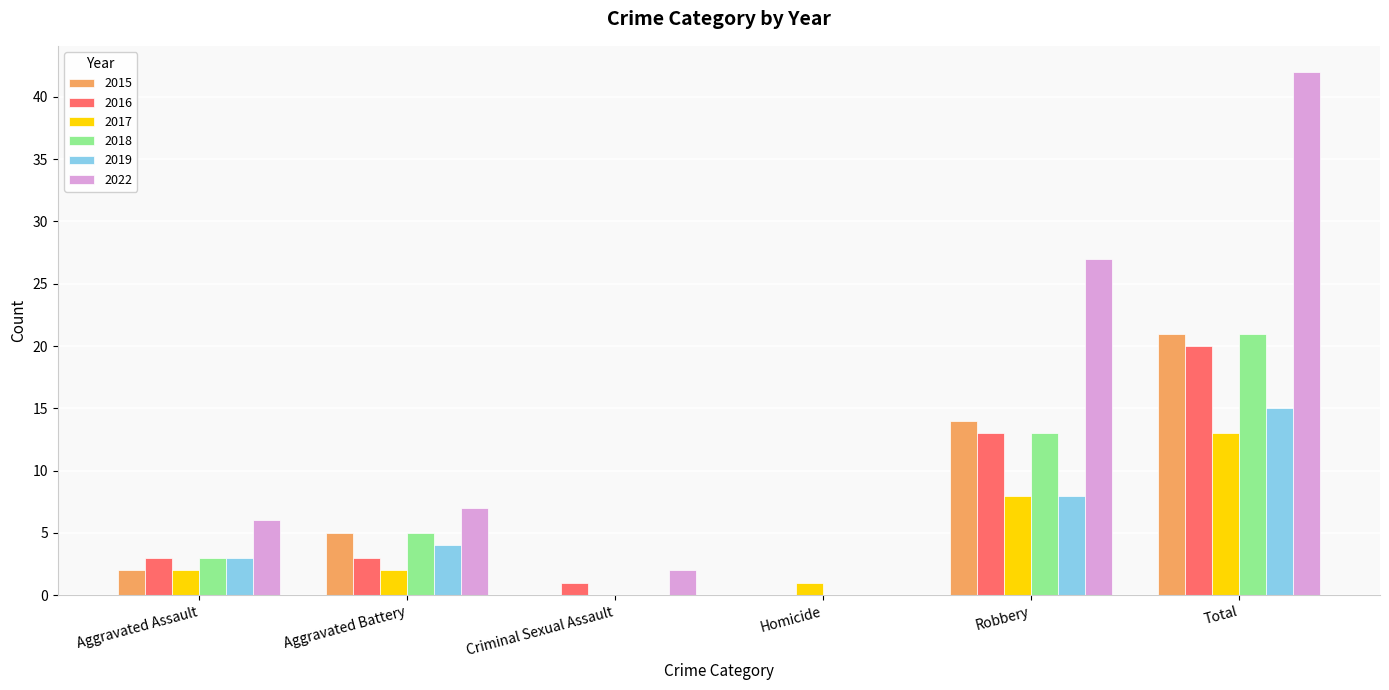

At which category is the sum across all series the highest?

Total